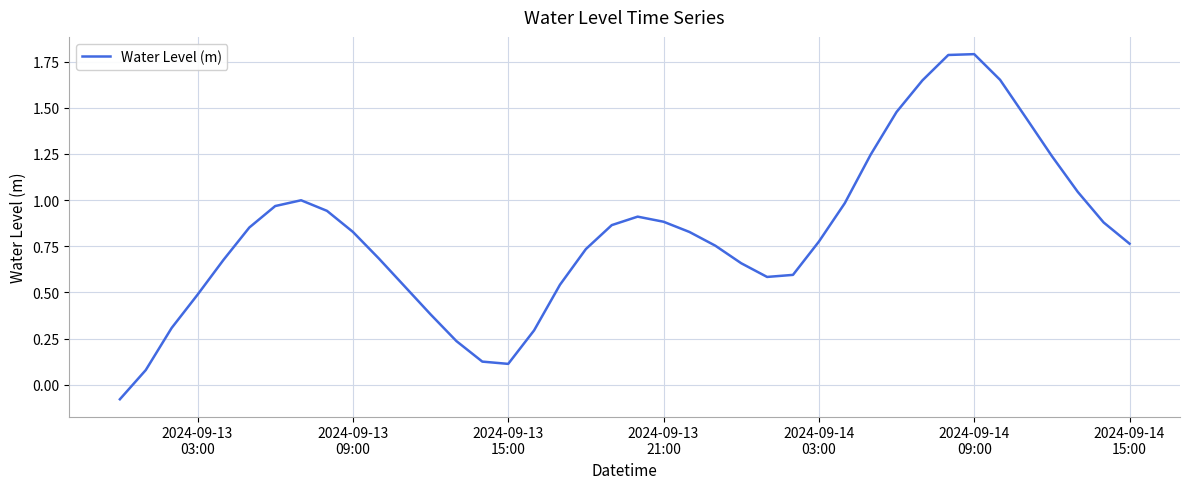

What is the difference between the maximum and minimum values?

1.9